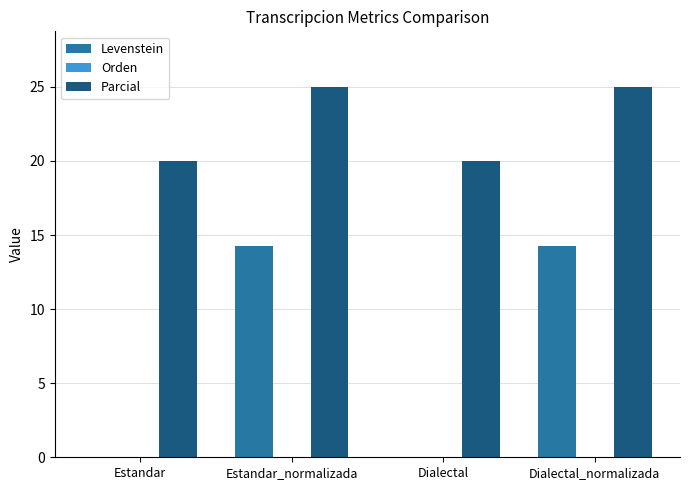

Reading left to right, what are all the values shown in this chart?

Levenstein: Estandar=0.0	Estandar_normalizada=14.3	Dialectal=0.0	Dialectal_normalizada=14.3
Parcial: Estandar=20.0	Estandar_normalizada=25.0	Dialectal=20.0	Dialectal_normalizada=25.0